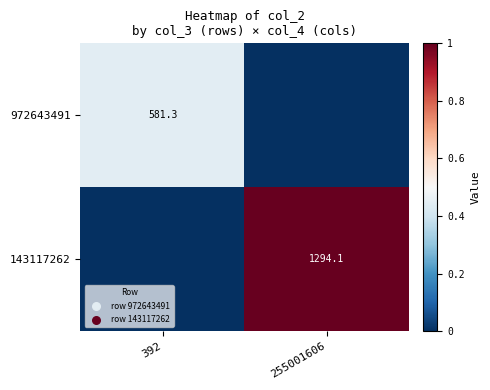

True or false: 972643491 has a value of 581.3 at 392.

True